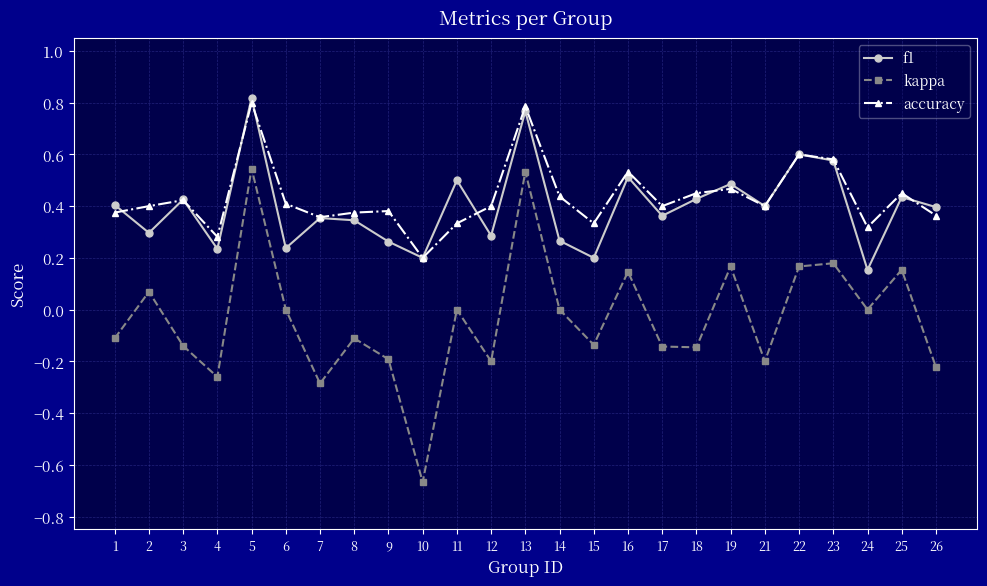

What is the difference between the highest and lowest values at 10?

0.9